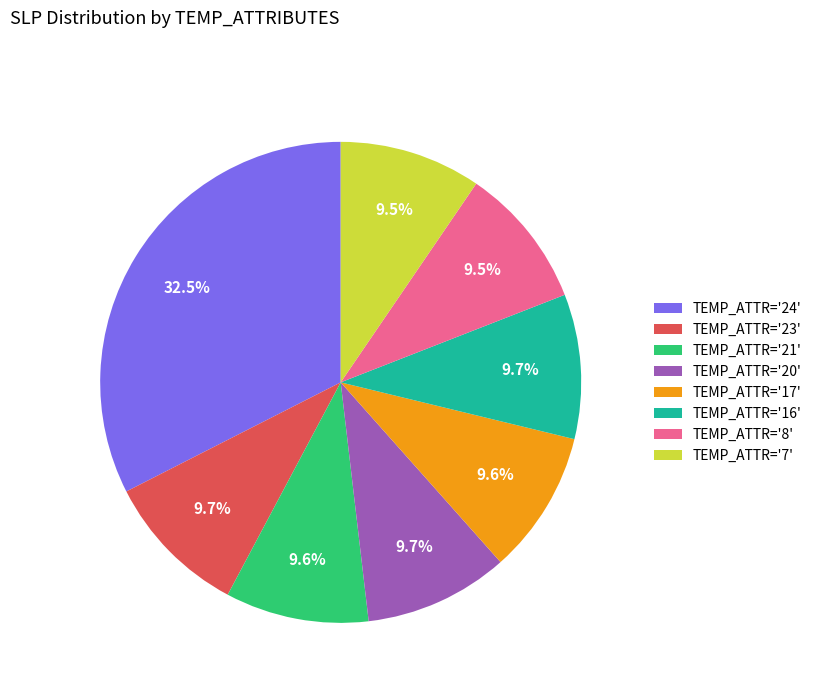

How much of the chart is everything except TEMP_ATTR='16'?

90.3%